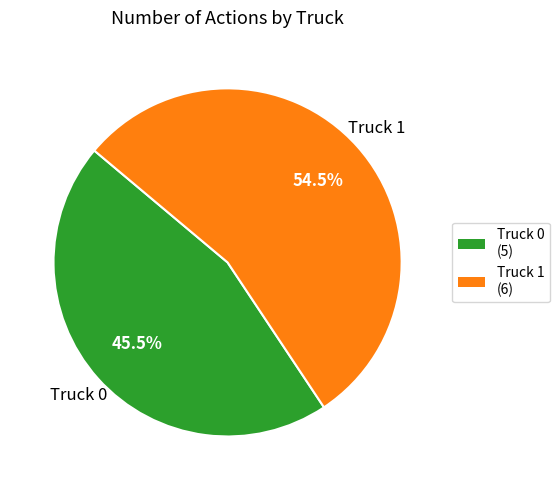

Which category accounts for the majority?

Truck 1